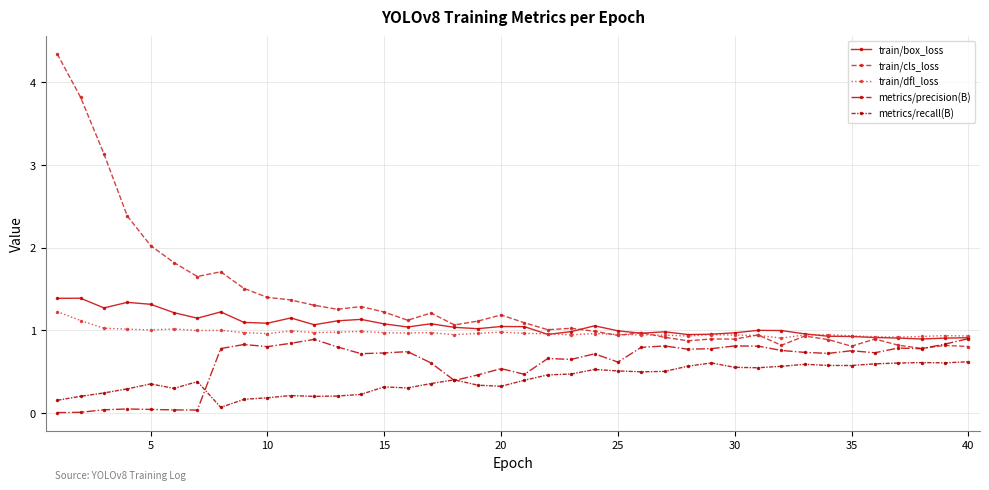

Which series has the widest spread of values?

train/cls_loss